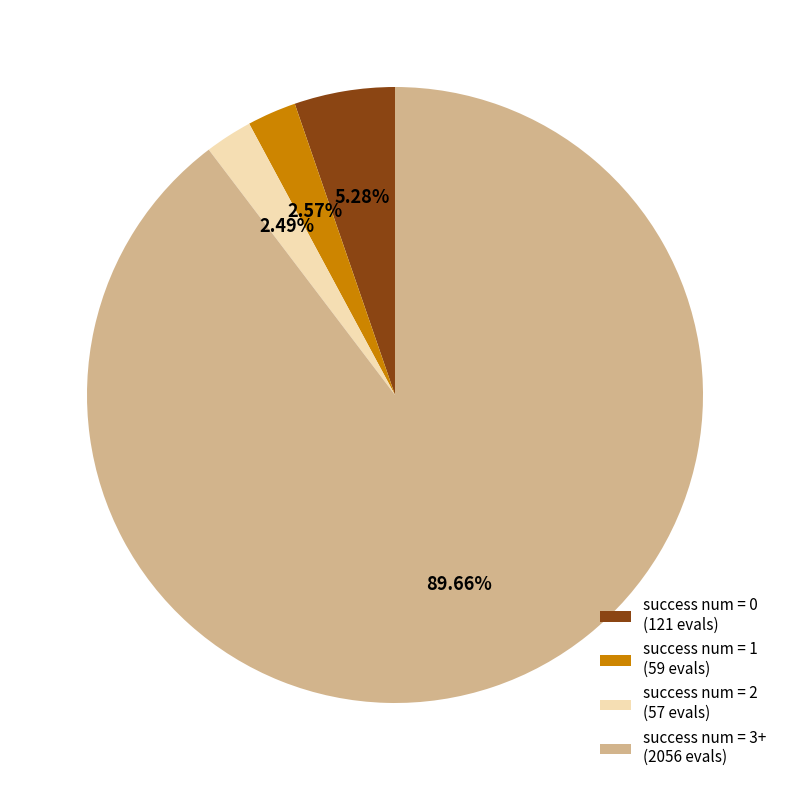

To the nearest percent, what is the difference between the success num = 2 and success num = 1 slice percentages?

0%